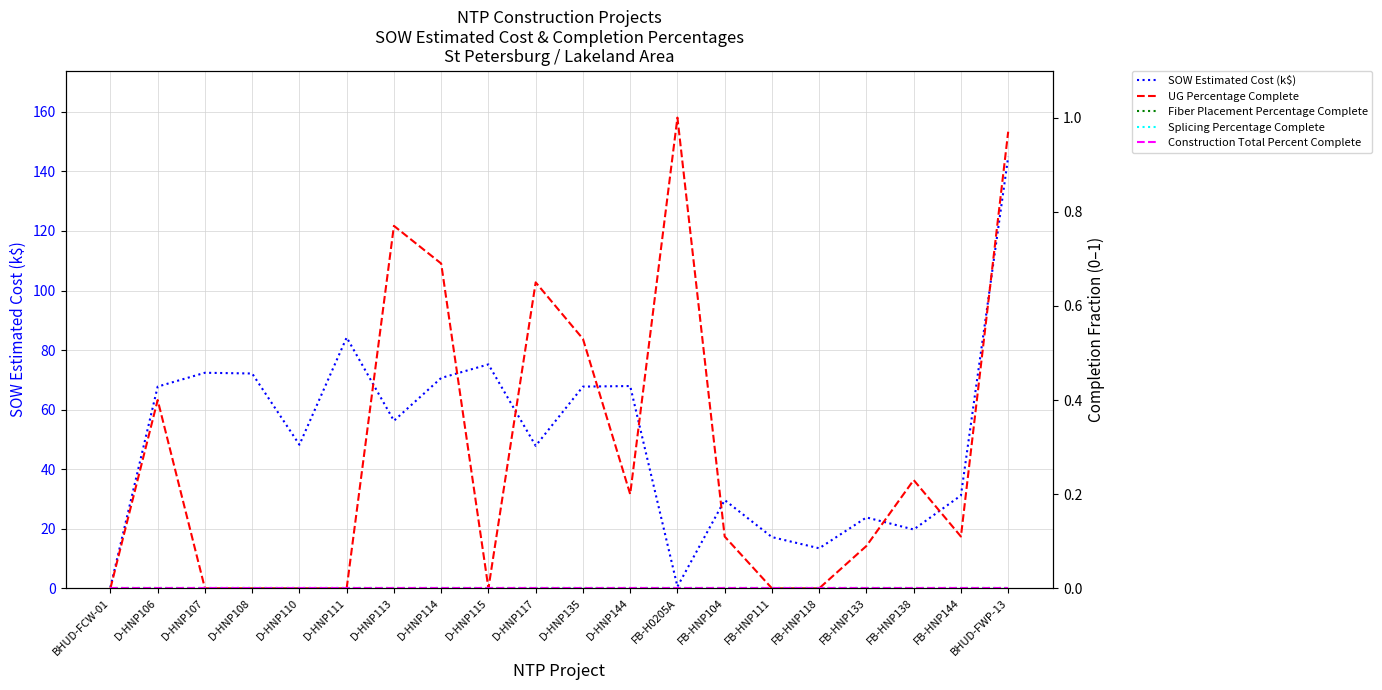

Rank the series by their maximum value, from highest to lowest.

SOW Estimated Cost (k$), UG Percentage Complete, Fiber Placement Percentage Complete, Splicing Percentage Complete, Construction Total Percent Complete